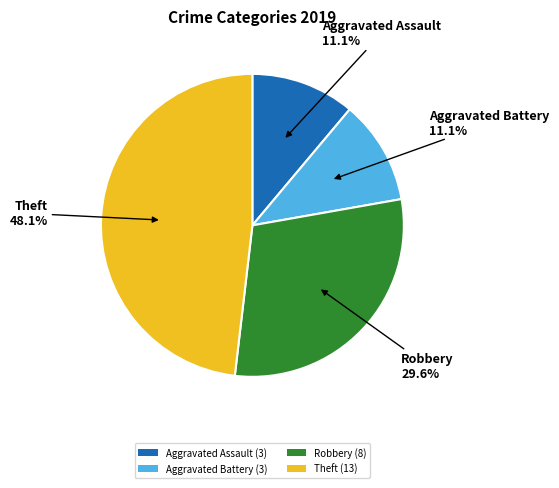

Is the sum of Aggravated Assault and Aggravated Battery greater than half?

No